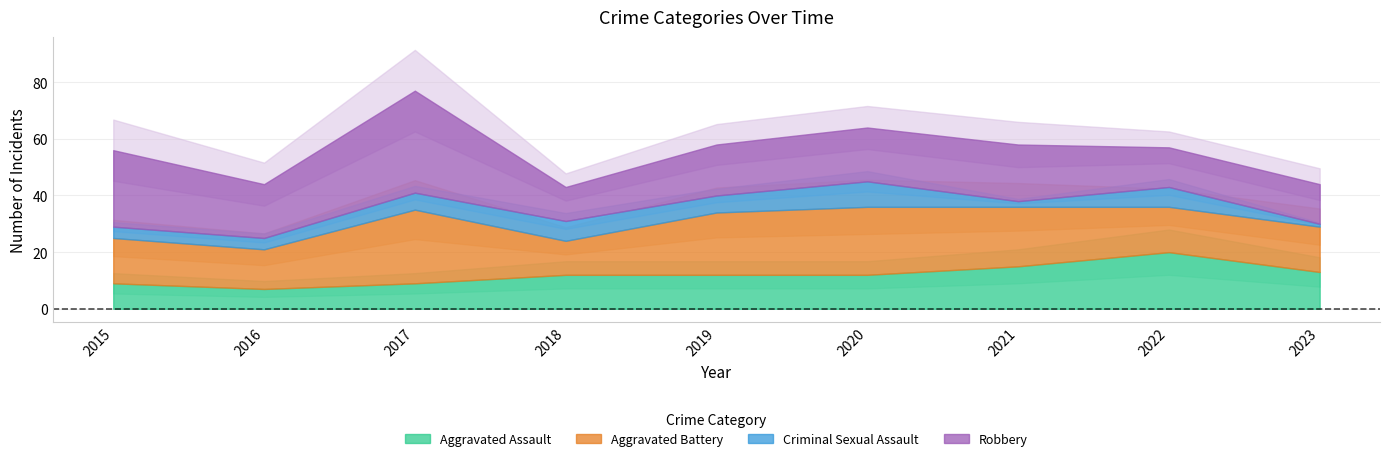

What is the difference between the maximum and minimum values in the Criminal Sexual Assault series?

8